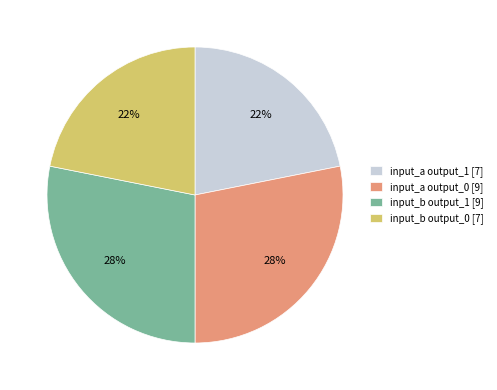

To the nearest percent, what is the difference between the largest and smallest slice percentages?

6%